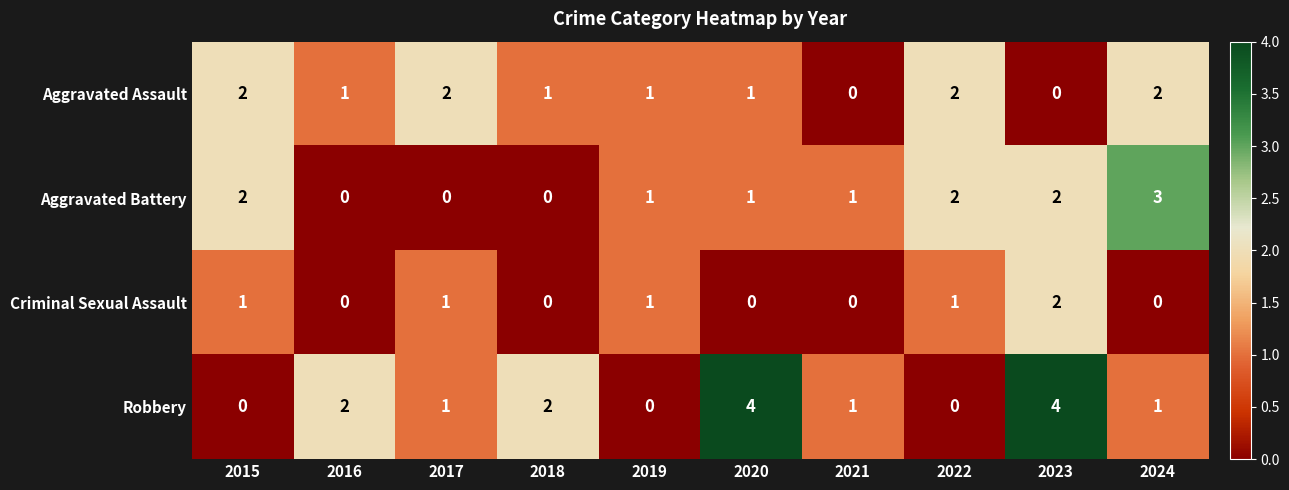

What is the sum of the Robbery values at 2018 and 2016?

4